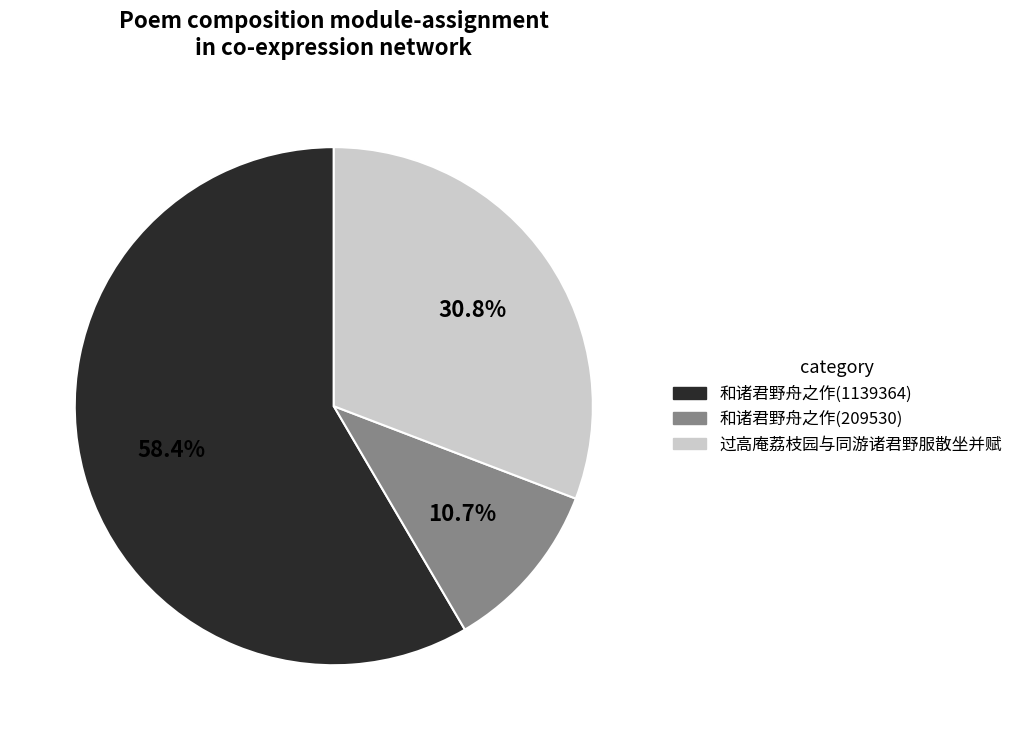

Is there a majority slice in this chart?

Yes